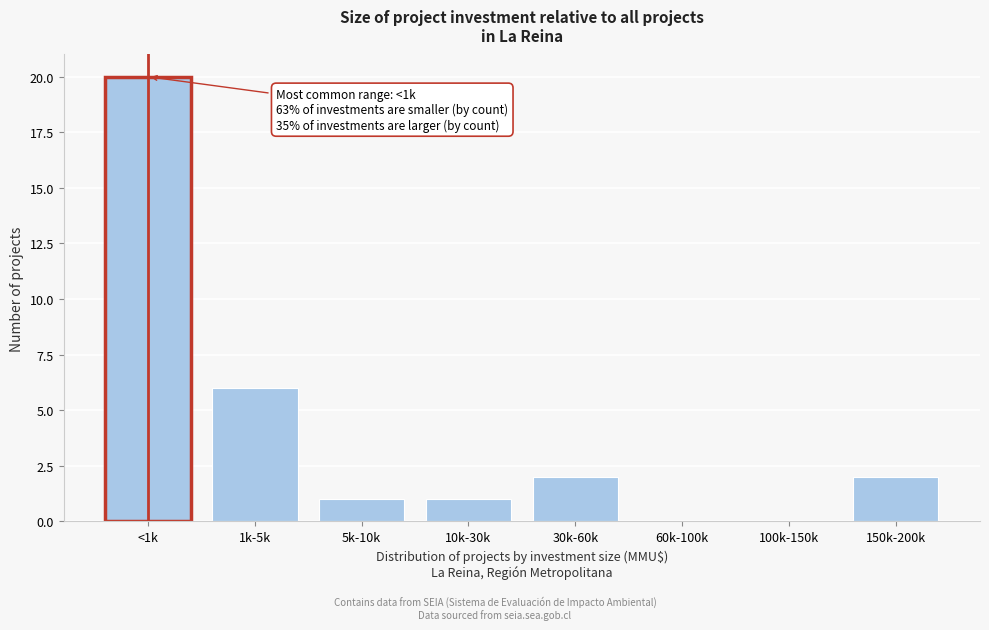

Reading left to right, transcribe all the data shown in this chart.

<1k=20	1k-5k=6	5k-10k=1	10k-30k=1	30k-60k=2	60k-100k=0	100k-150k=0	150k-200k=2